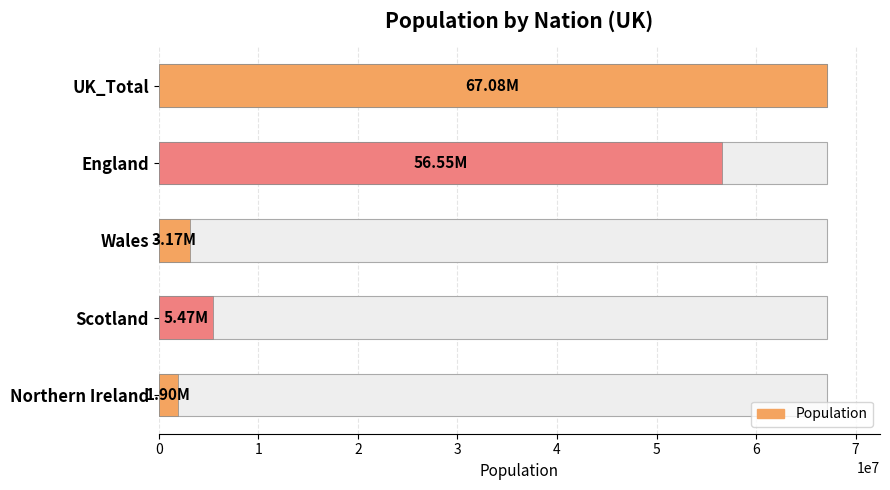

Does the chart contain any negative values?

No